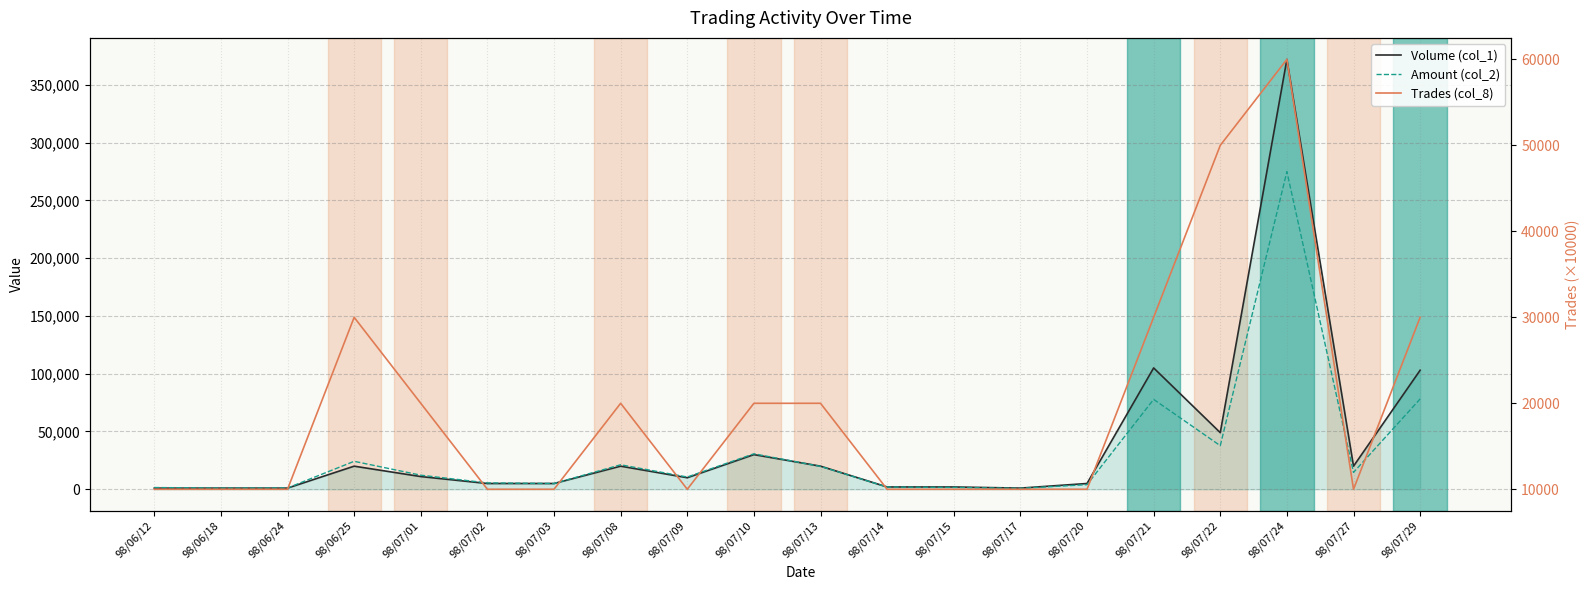

Does the chart have visible grid lines?

Yes